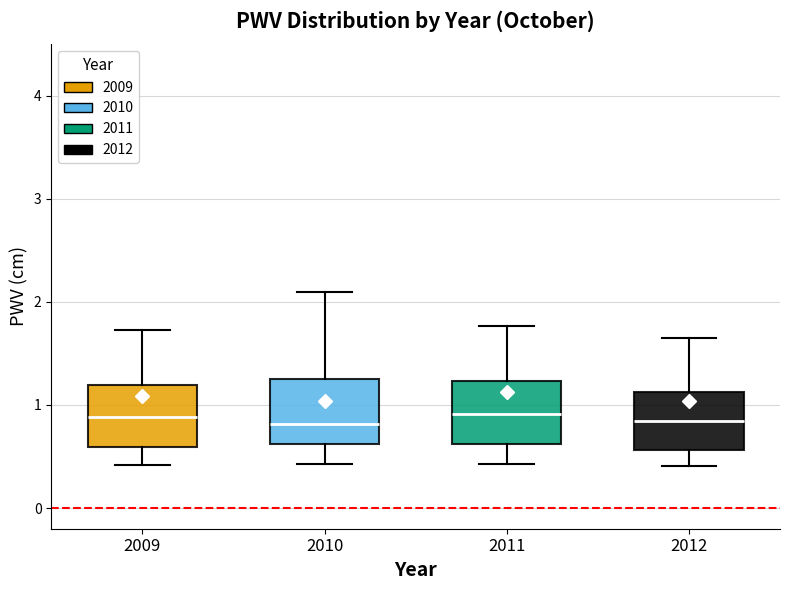

Where does the upper whisker of the box at x = 2010 end on the y-axis? The values are not printed on the chart, so give them approximately, as read against the axis.

2.1